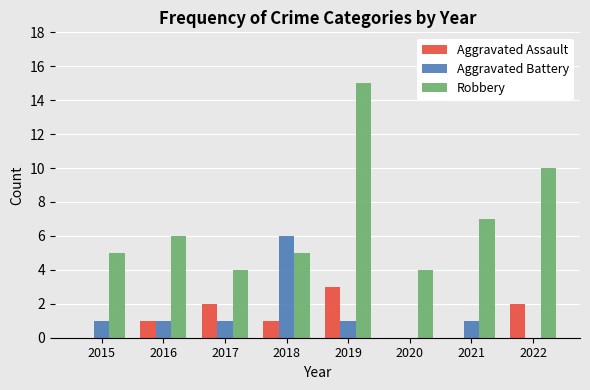

Where is Robbery nearest to the value 9?

2022